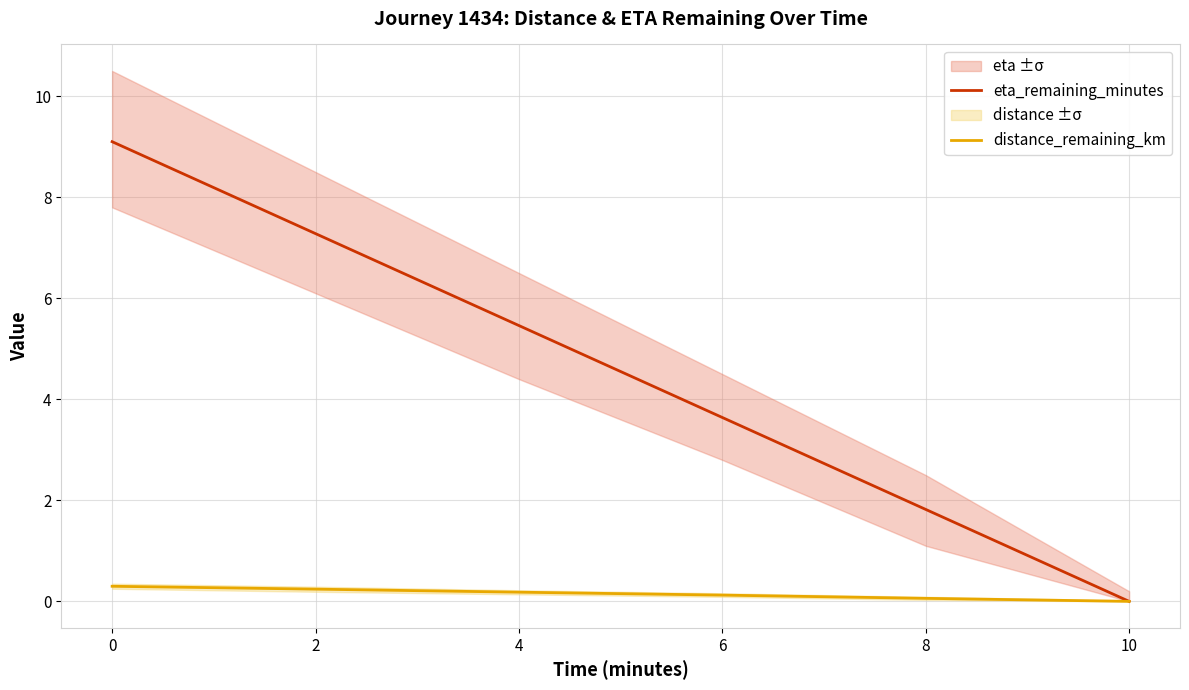

True or false: distance_remaining_km and eta_remaining_minutes intersect in this chart.

False